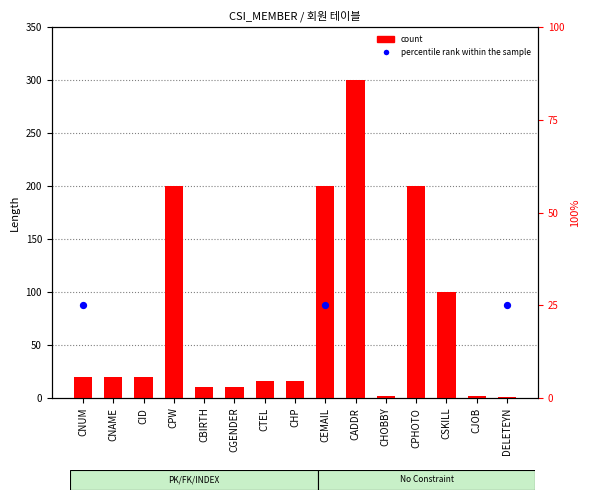

What is the change in value from CNAME to CPHOTO?

+180